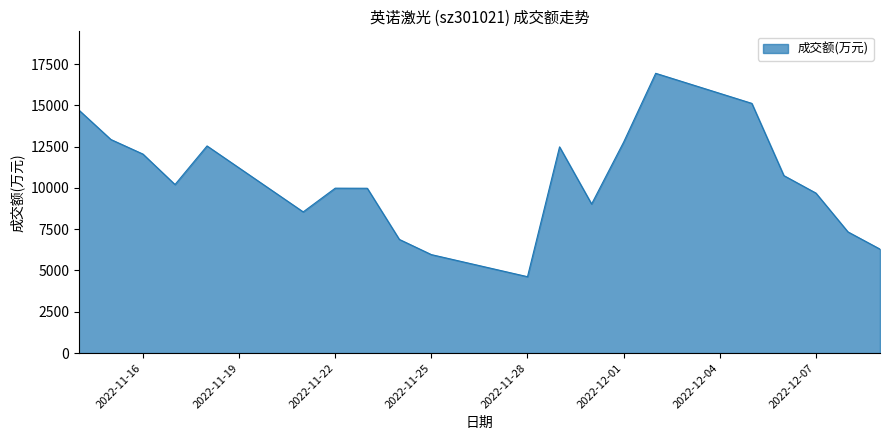

What is the difference between the maximum and minimum values?

12313